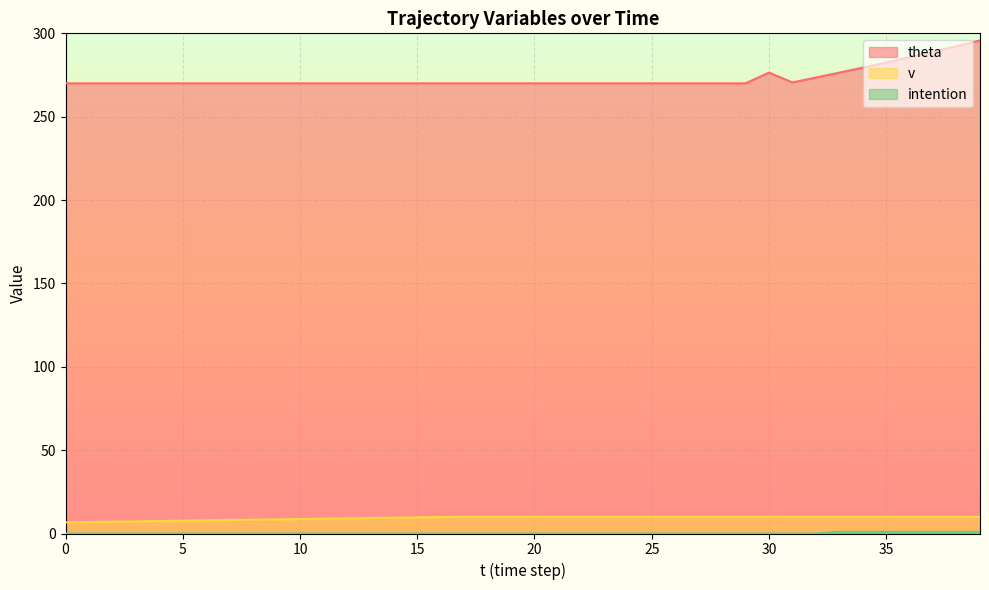

Reading left to right, transcribe all the data shown in this chart.

theta: 270.0	270.0	270.0	270.0	270.0	270.0	270.0	270.0	270.0	270.0	270.0	270.0	270.0	270.0	270.0	270.0	270.0	270.0	270.0	270.0	270.0	270.0	270.0	270.0	270.0	270.0	270.0	270.0	270.0	270.0	276.5	270.5	273.5	276.4	279.4	282.5	285.7	288.9	292.3	295.8
v: 6.7	6.9	7.1	7.3	7.5	7.7	7.9	8.1	8.3	8.5	8.7	8.9	9.1	9.3	9.5	9.7	9.9	10.0	10.0	10.0	10.0	10.0	10.0	10.0	10.0	10.0	10.0	10.0	10.0	10.0	10.0	10.0	10.0	10.0	10.0	10.0	10.0	10.0	10.0	10.0
intention: 0.0	0.0	0.0	0.0	0.0	0.0	0.0	0.0	0.0	0.0	0.0	0.0	0.0	0.0	0.0	0.0	0.0	0.0	0.0	0.0	0.0	0.0	0.0	0.0	0.0	0.0	0.0	0.0	0.0	0.0	0.0	0.0	0.0	1.0	1.0	1.0	1.0	1.0	1.0	1.0